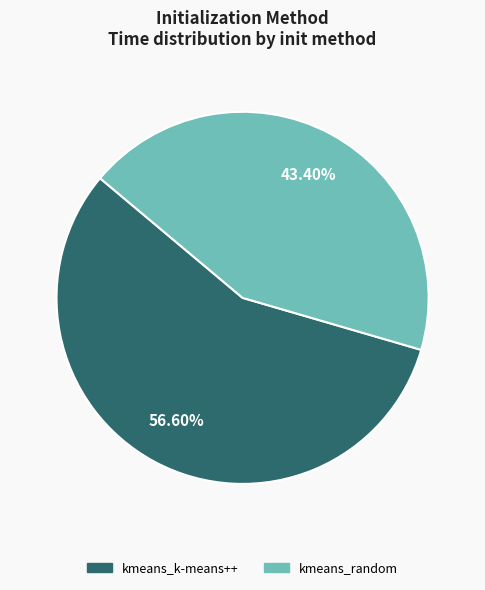

Is it true that kmeans_random is 38% of the pie?

False